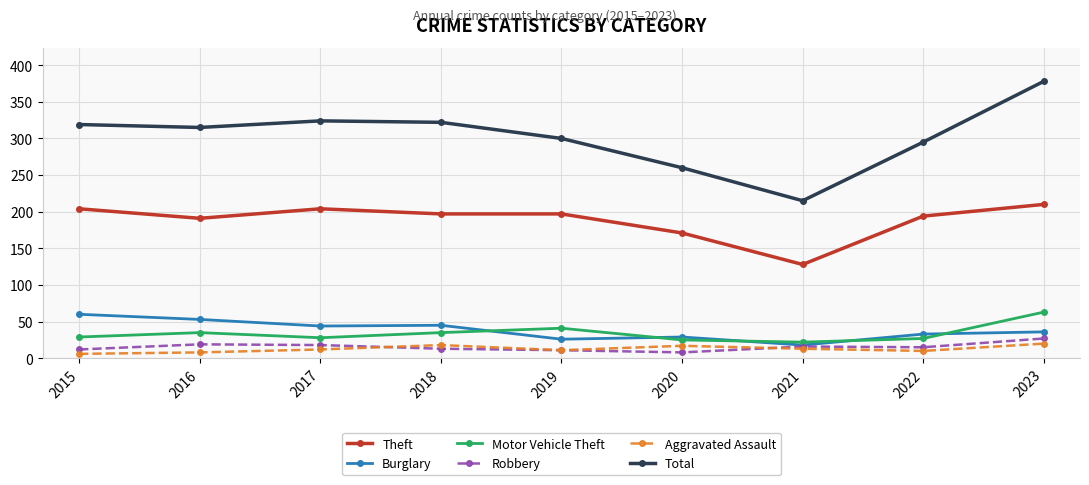

True or false: Total has more than 0 interior local peaks.

True